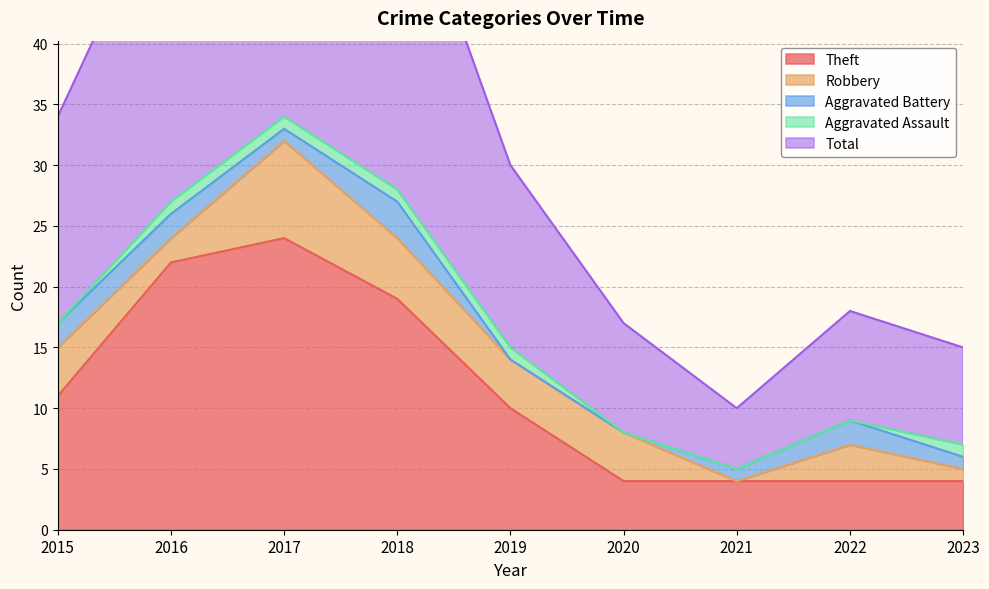

At which category is the sum across all series the highest?

2017